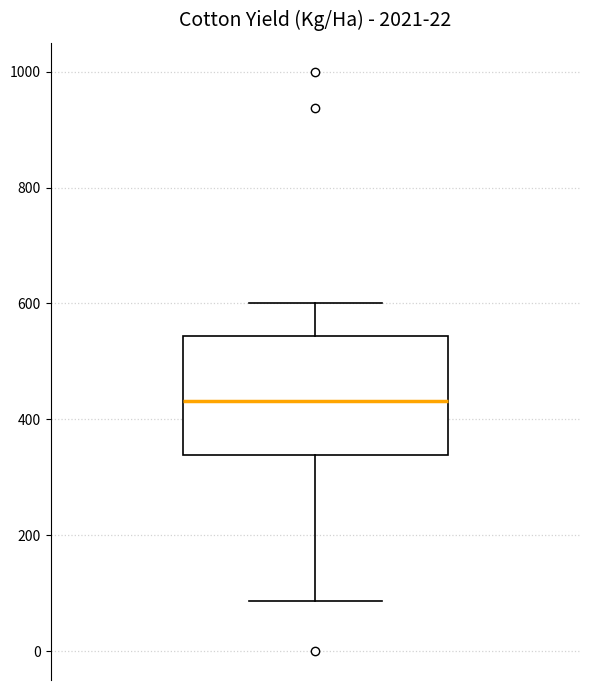

Read this box plot against the y-axis: the position of the median line, the range covered by the box, and the ends of both whiskers. The values are not printed on the chart, so give them approximately, as read against the axis.

median 440, box 340 to 540, whiskers 80 to 600